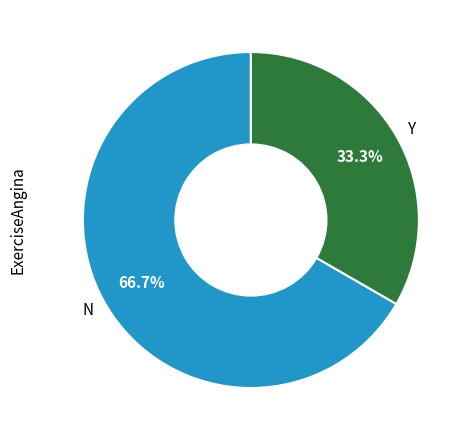

Does any single category account for the majority?

Yes